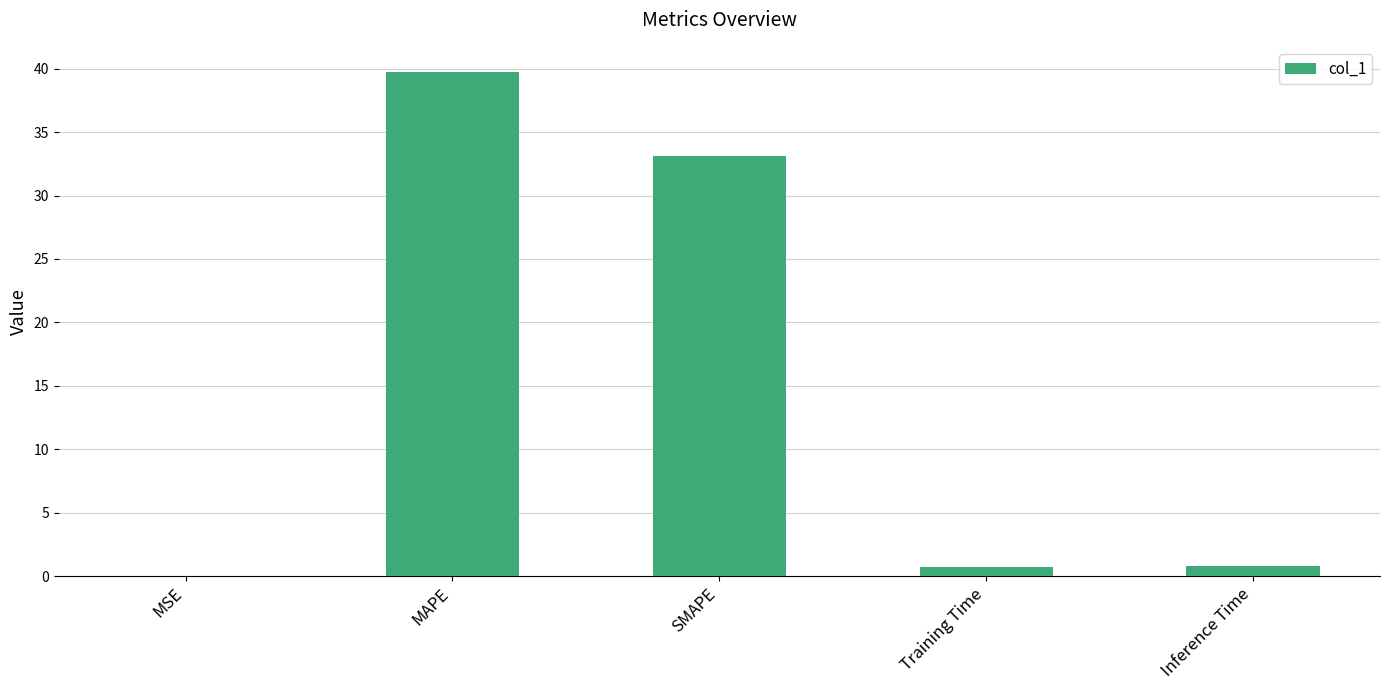

At which label is the value closest to 19?

SMAPE